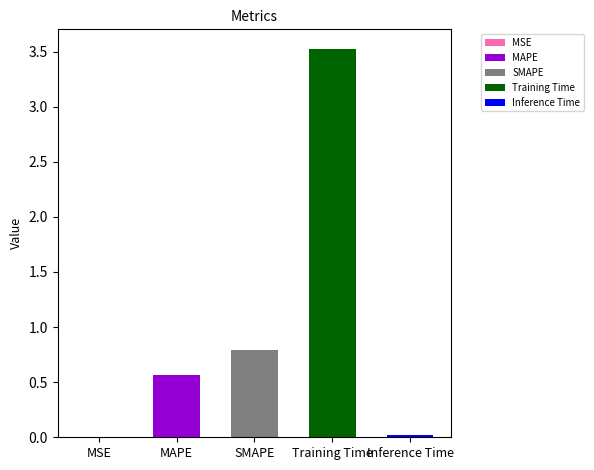

What is the change in value from MAPE to SMAPE?

+0.2